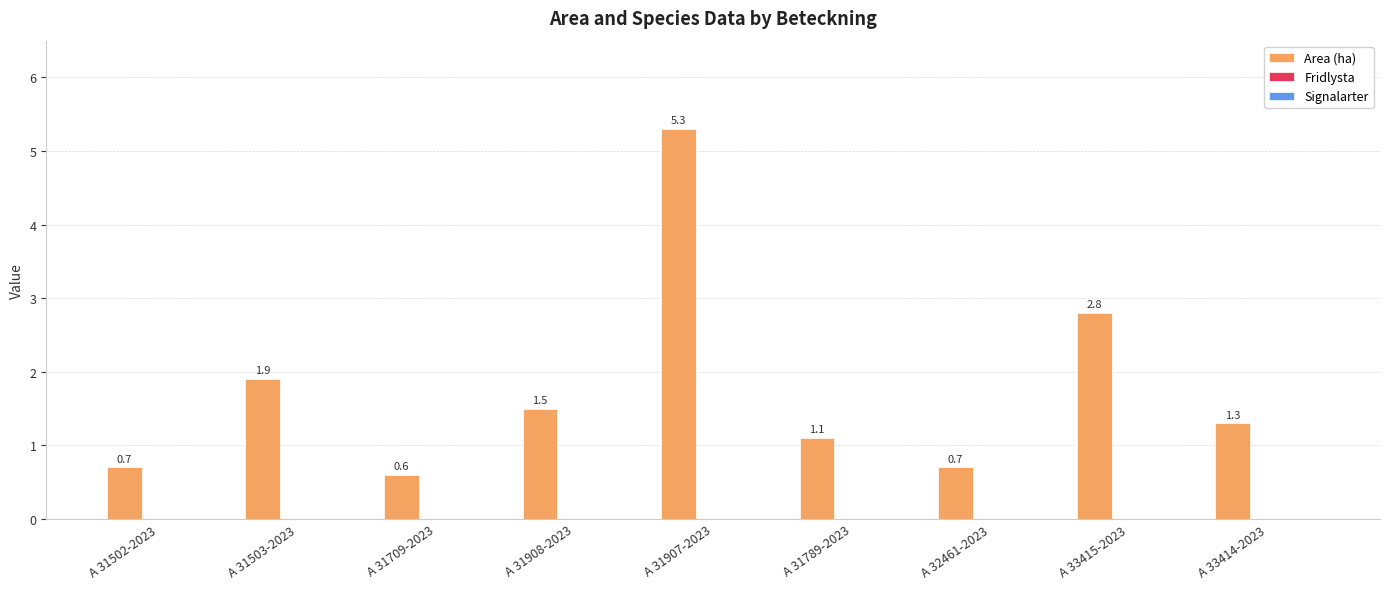

What is the difference between the maximum and minimum values?

4.7